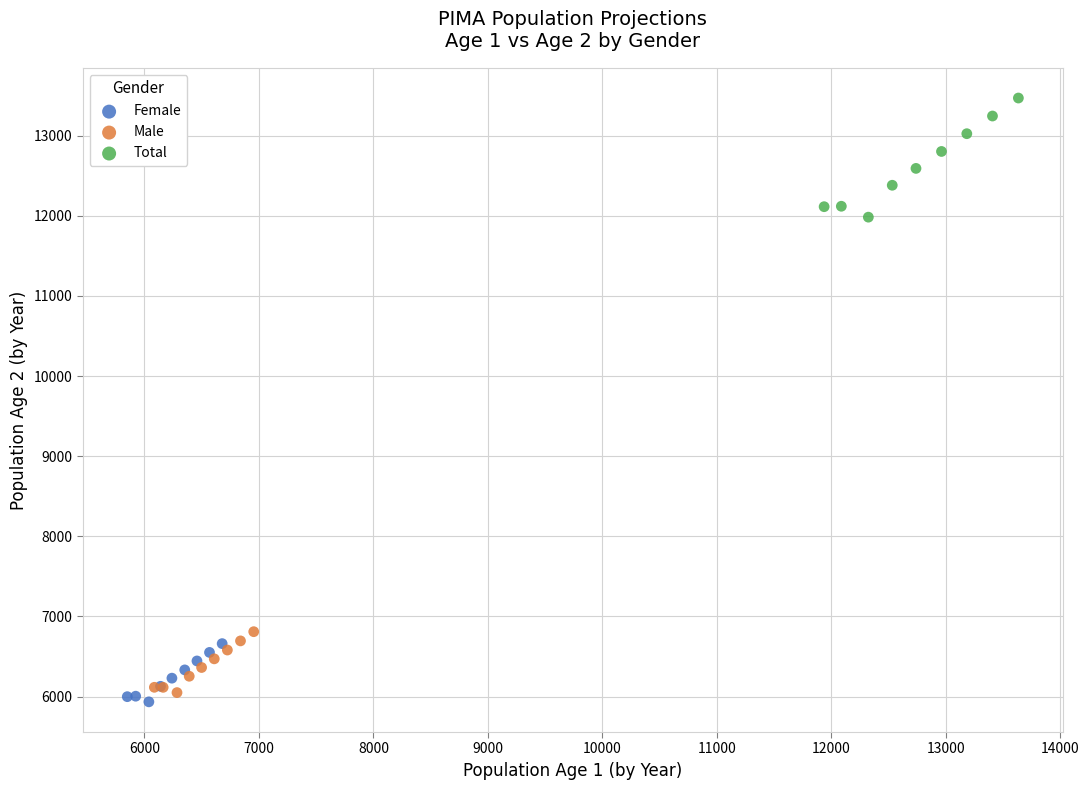

Which series reaches the minimum Y coordinate?

Female